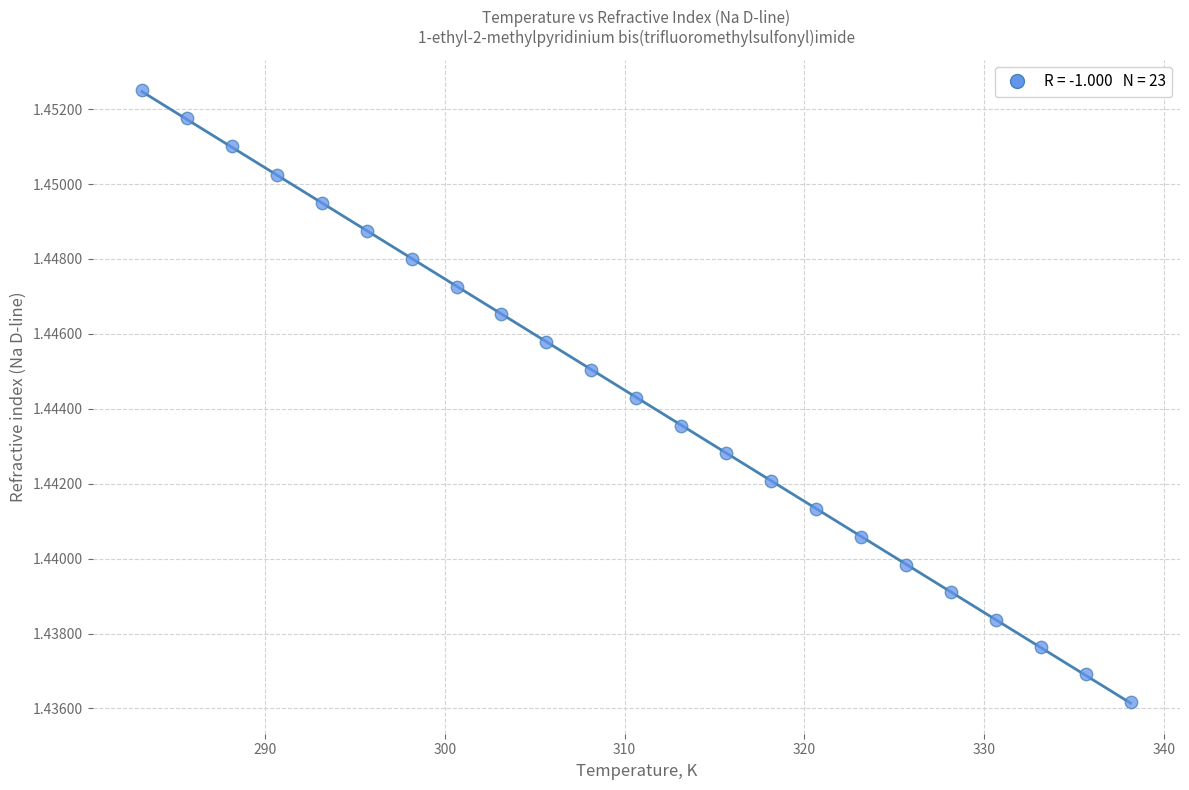

What is the range of X values (max minus min)?

55.0